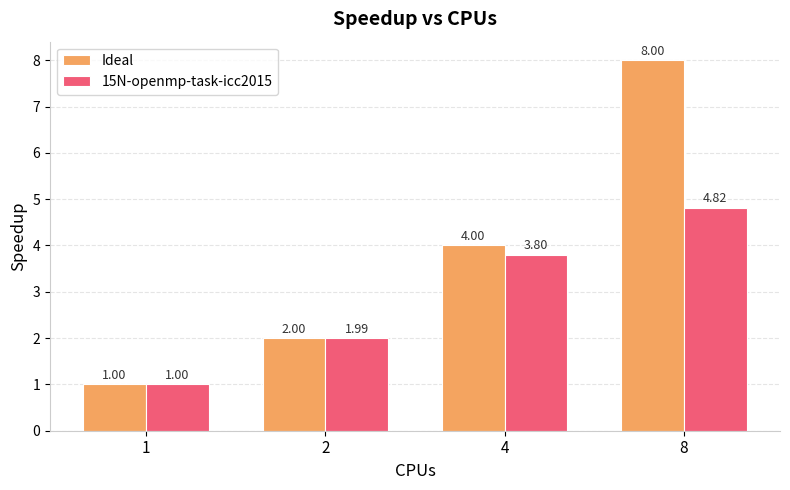

Rank the series by their maximum value, from highest to lowest.

Ideal, 15N-openmp-task-icc2015